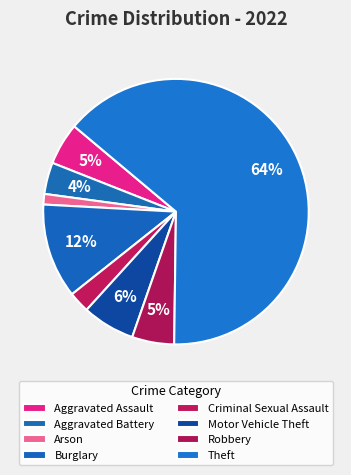

How many slices are in this pie chart?

8